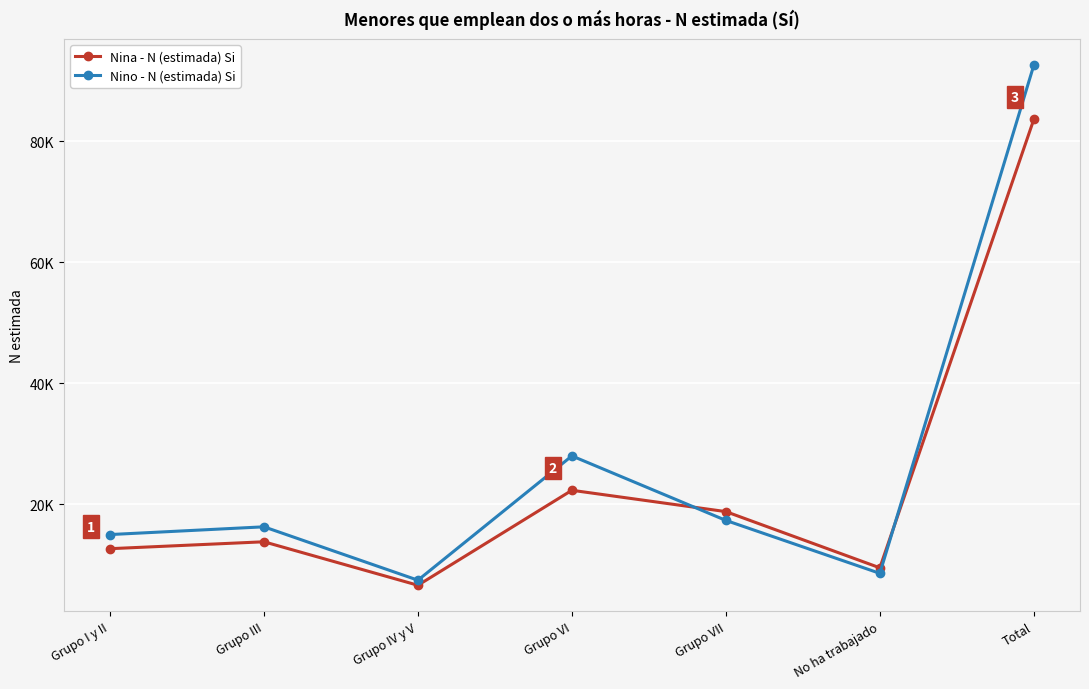

Where is Nina - N (estimada) Si nearest to the value 45099?

Grupo VI